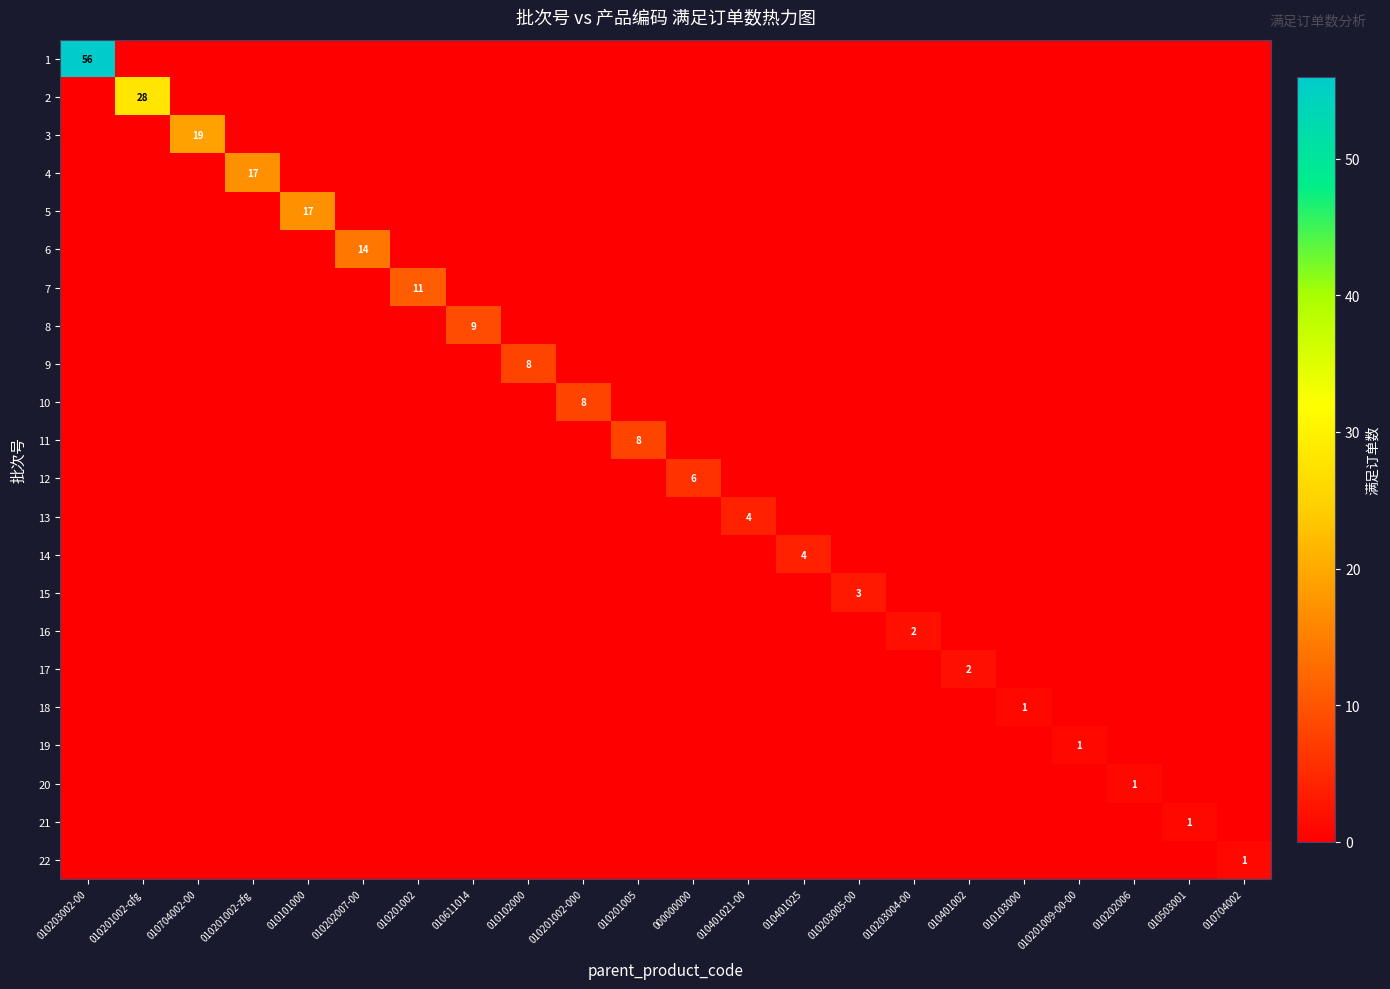

Count the number of categories in the chart.

22